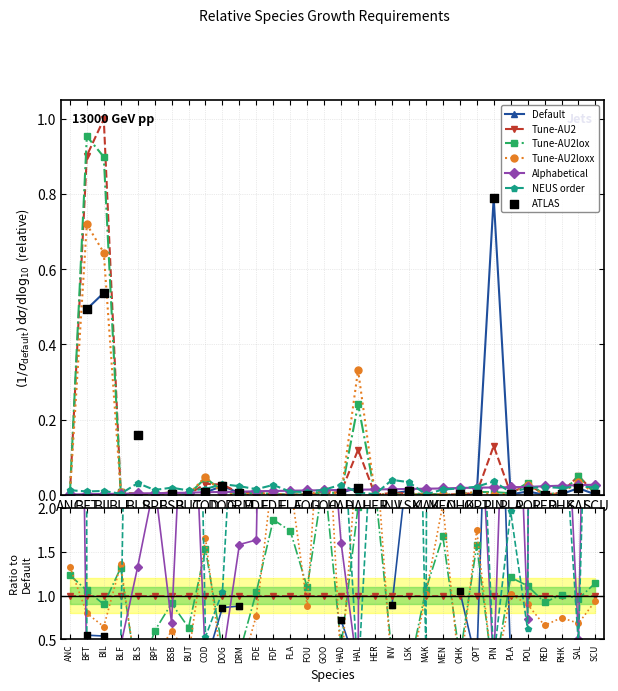

At which category is the sum across all series the highest?

BFT